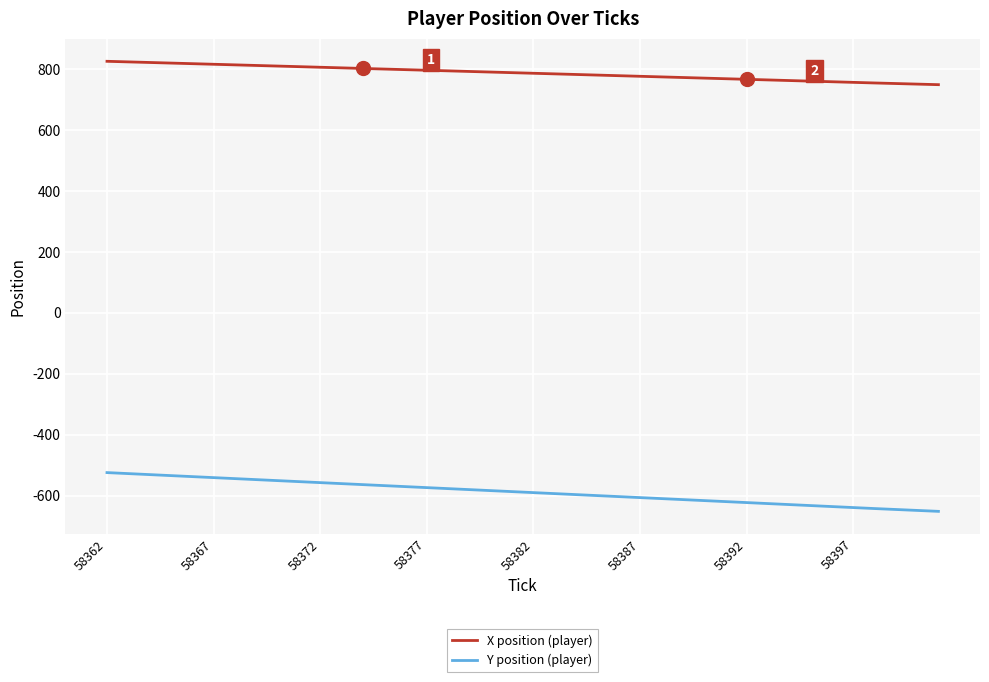

List the series in order of their peak value, highest first.

X position (player), Y position (player)